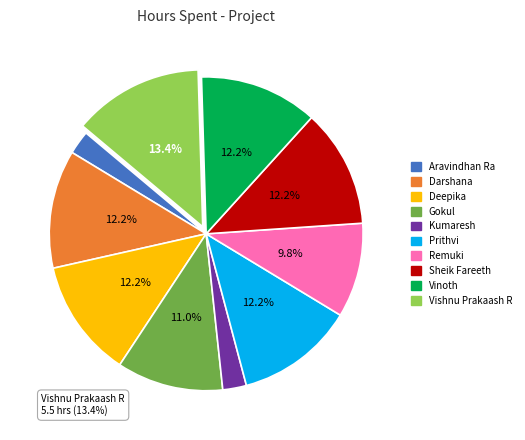

To the nearest percent, what is the average slice percentage?

10%